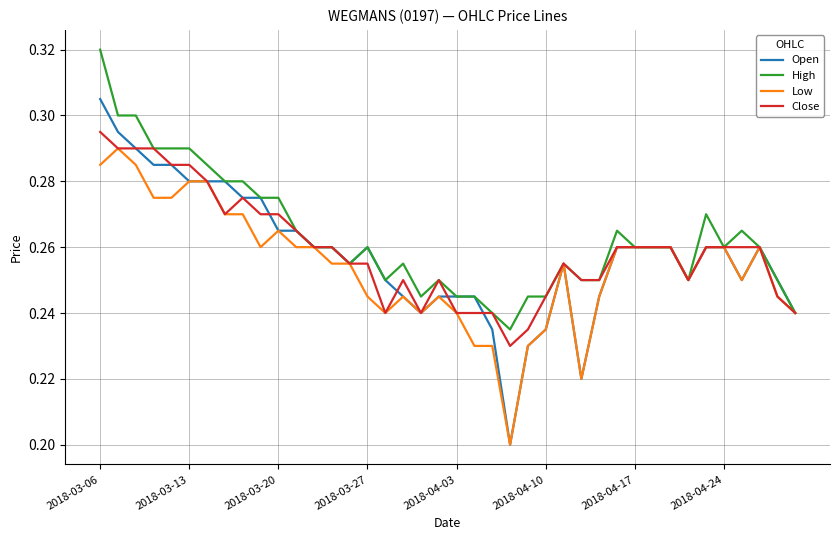

True or false: Open and Low intersect in this chart.

False